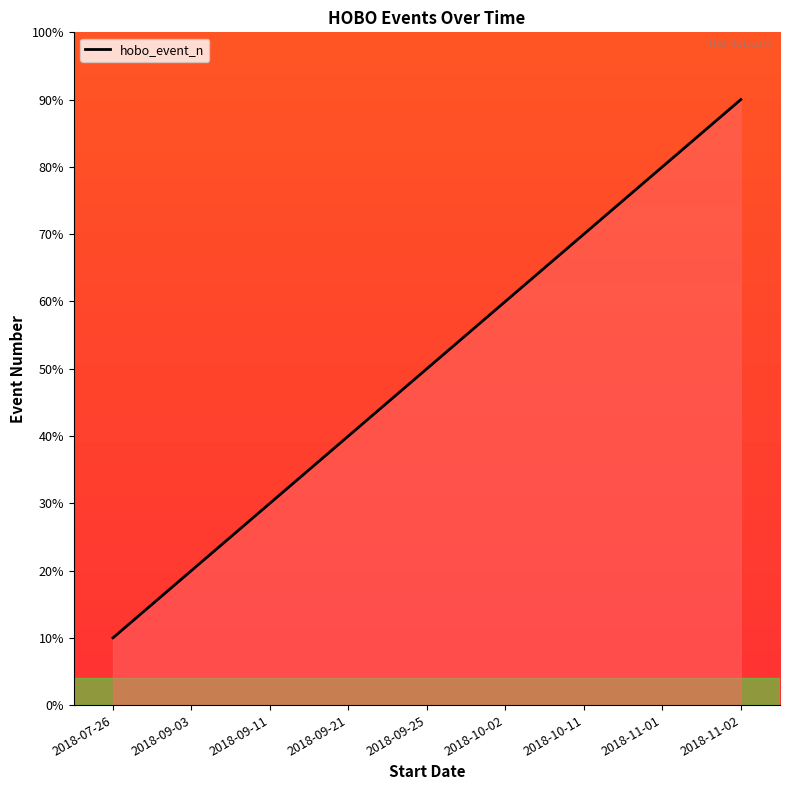

What position from the right is 2018-09-25?

5